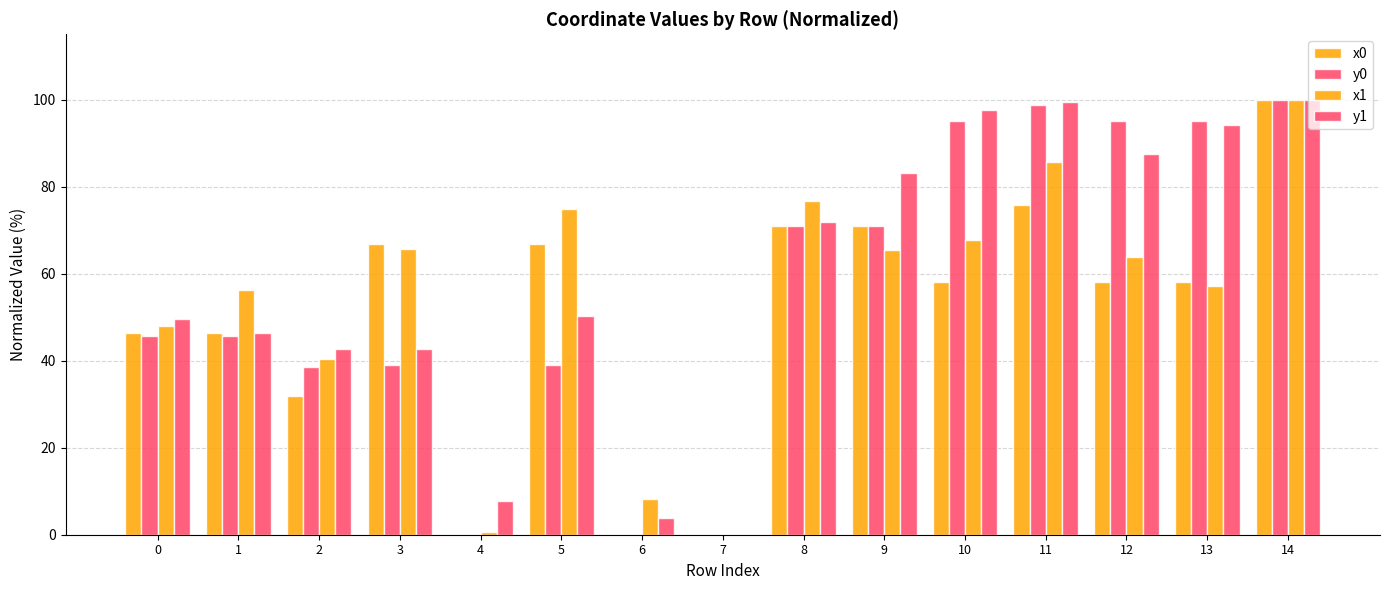

Count the number of data series in this chart.

4